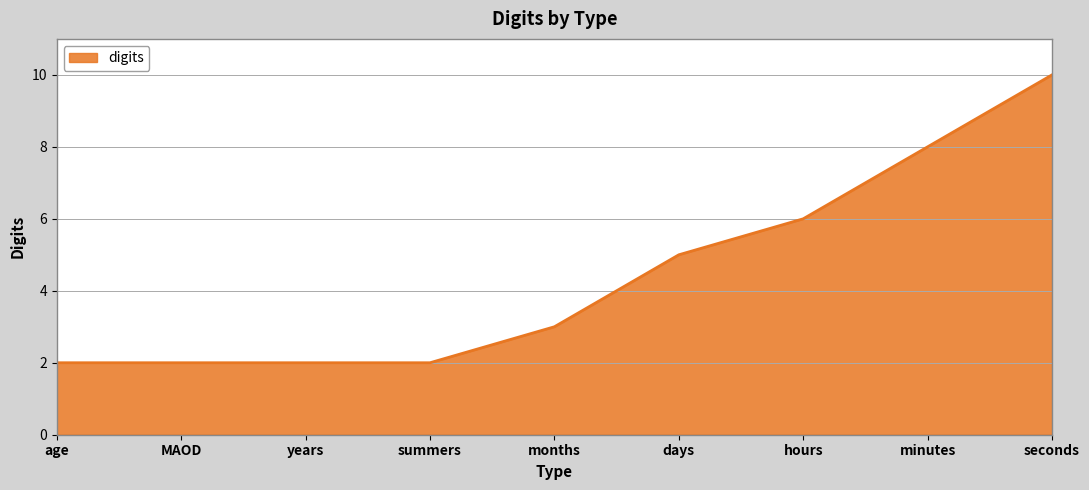

What is the maximum value shown in the chart?

10